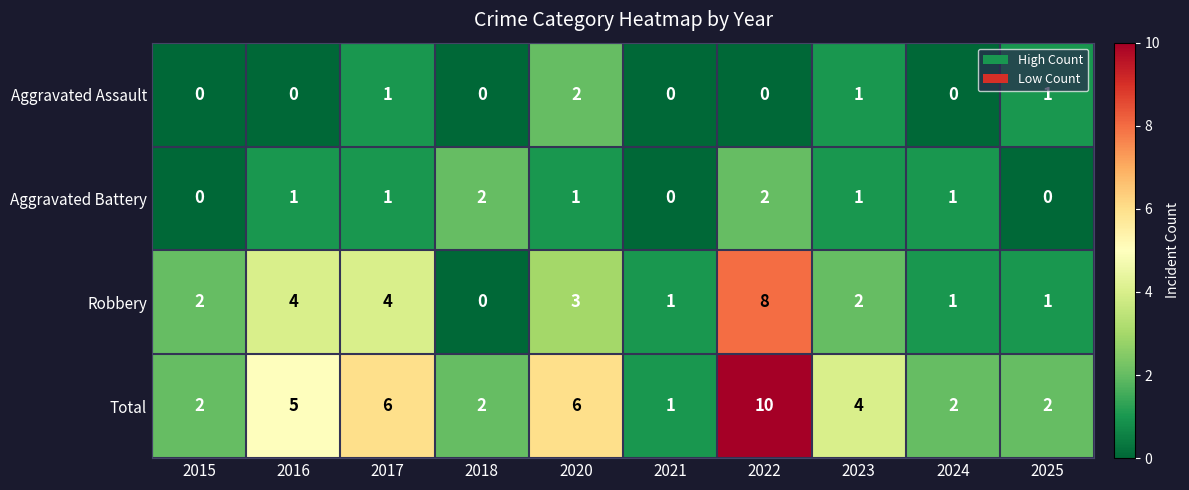

How many Robbery values are between 1 and 4?

8